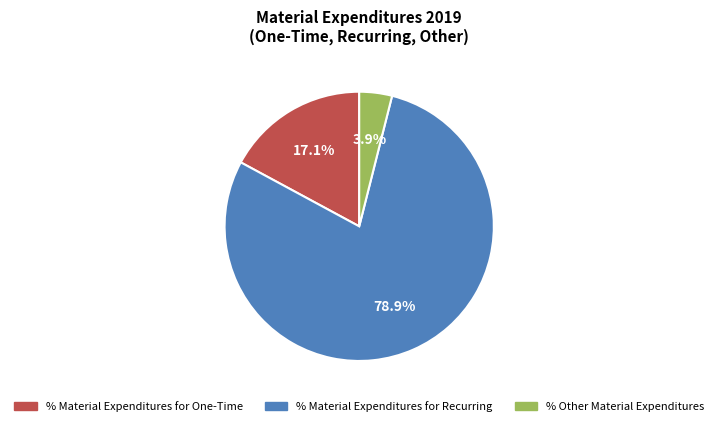

Does any single category account for the majority?

Yes